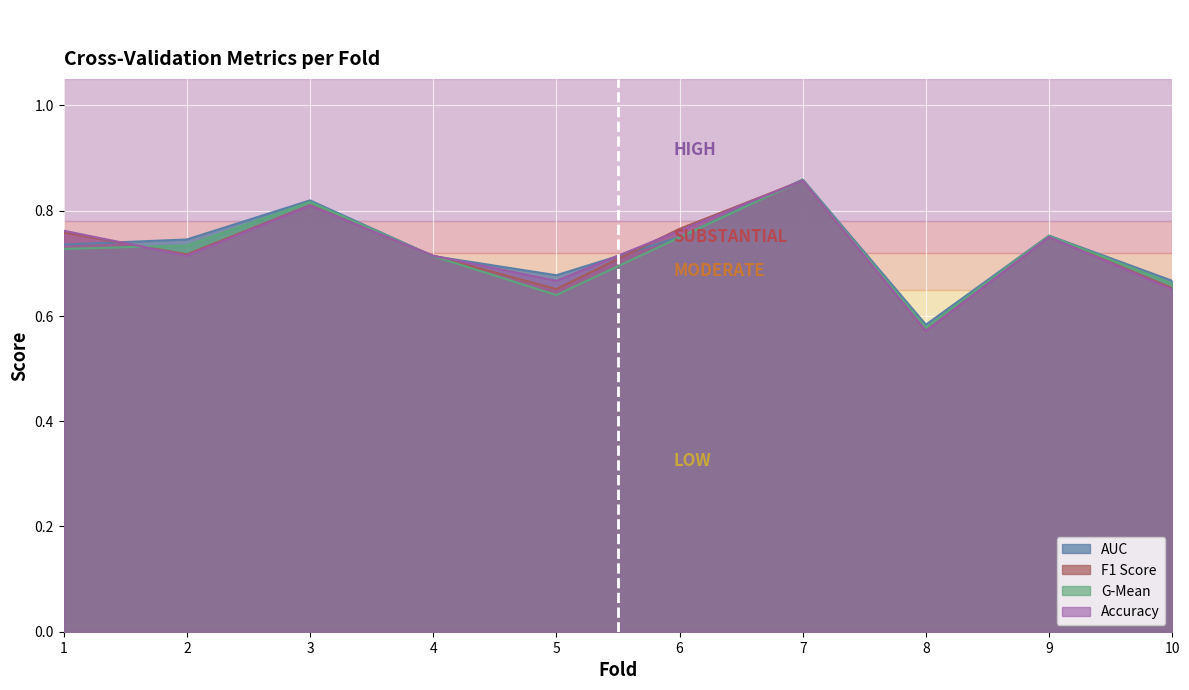

What is the total value across all series at 7?

3.4